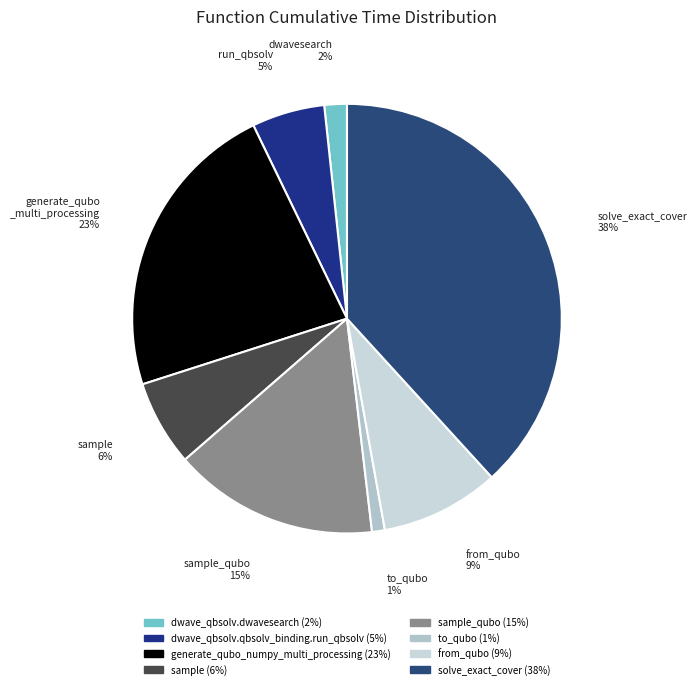

Which category has the smallest portion of the pie?

to_qubo